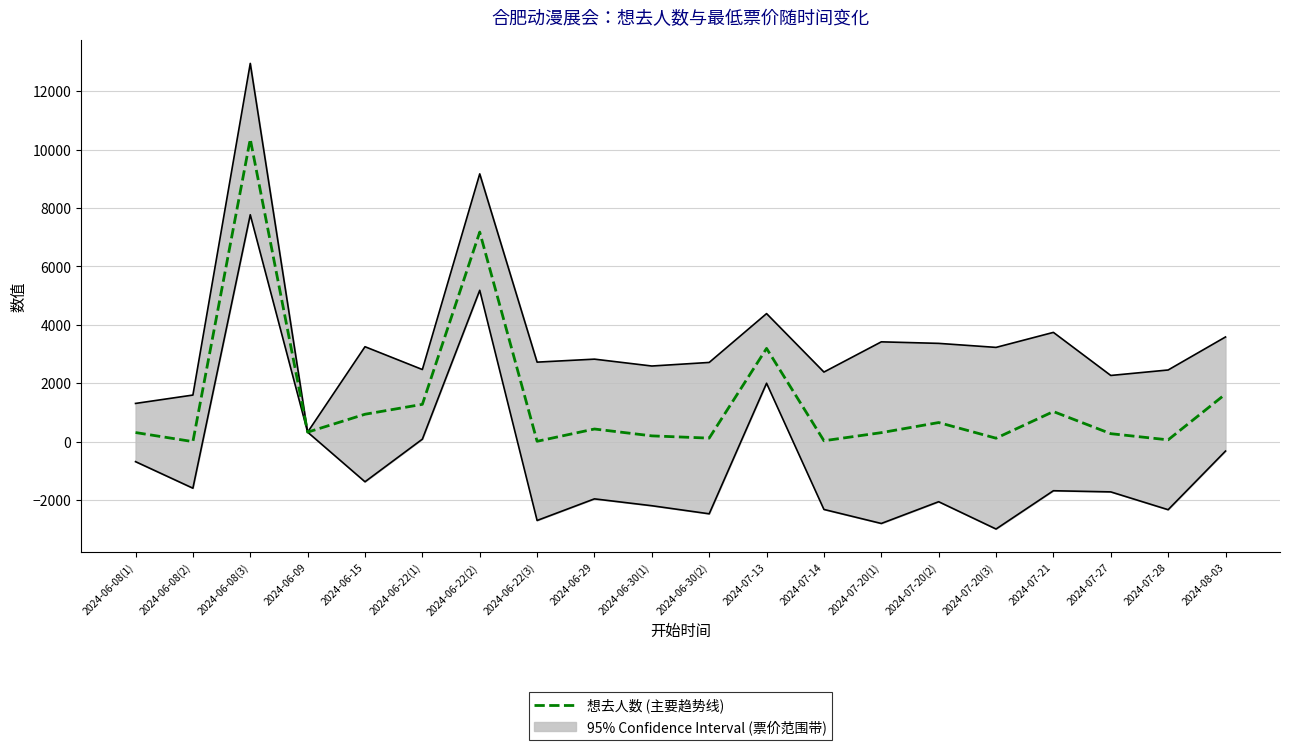

Reading left to right, transcribe all the data shown in this chart.

2024-06-08(1)=317	2024-06-08(2)=6	2024-06-08(3)=10360	2024-06-09=330	2024-06-15=943	2024-06-22(1)=1282	2024-06-22(2)=7177	2024-06-22(3)=17	2024-06-29=438	2024-06-30(1)=203	2024-06-30(2)=126	2024-07-13=3196	2024-07-14=36	2024-07-20(1)=313	2024-07-20(2)=659	2024-07-20(3)=123	2024-07-21=1035	2024-07-27=278	2024-07-28=67	2024-08-03=1635